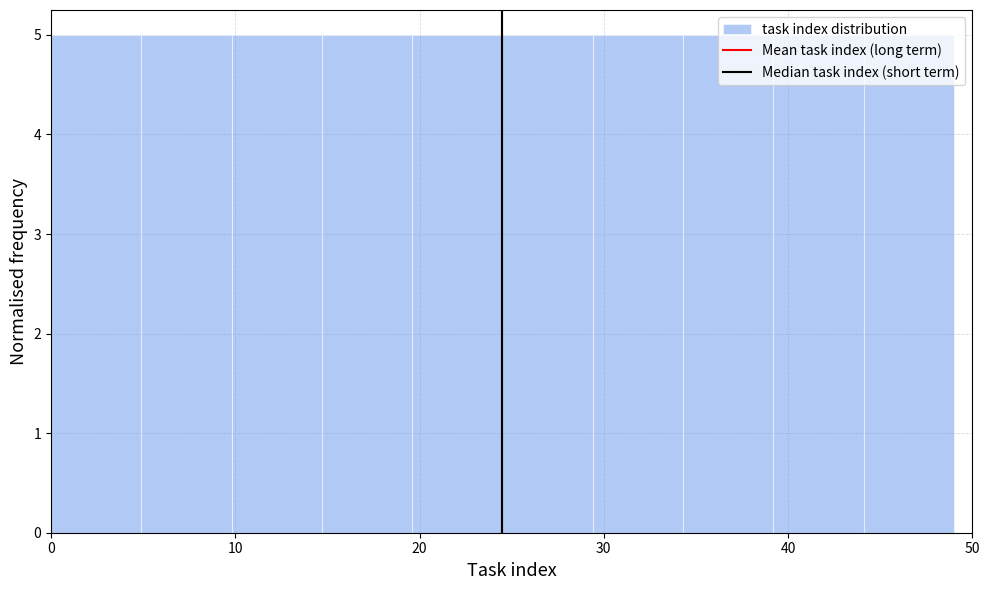

How tall is the bar that spans 4.9 to 9.8 on the x-axis? Neither the bar edges nor the heights are printed on the chart, so give them approximately, as read against the axes.

5